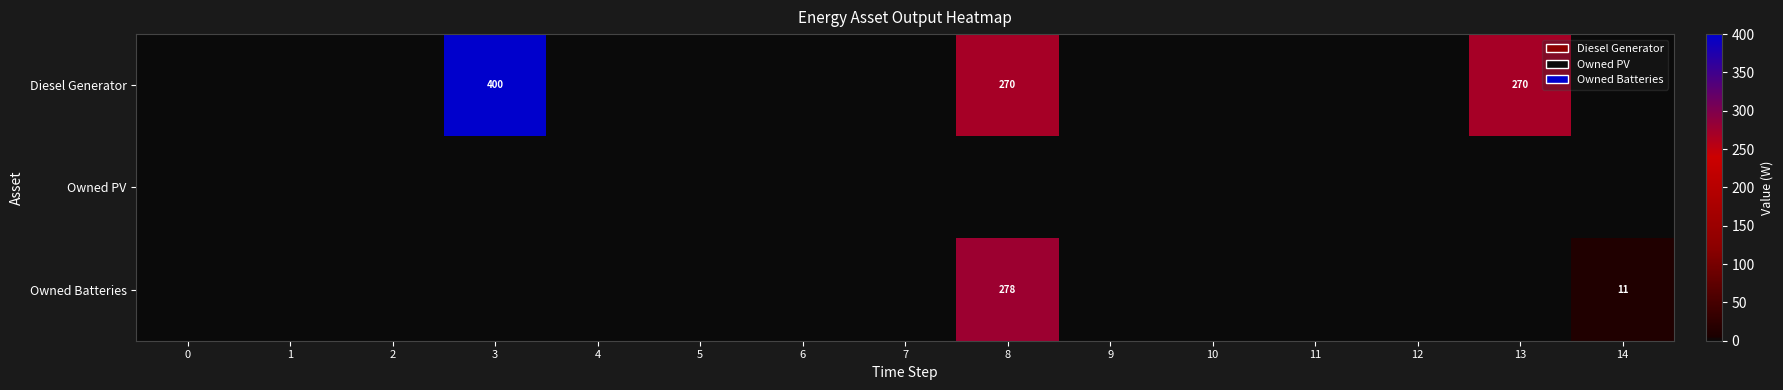

Is the value of Diesel Generator at 1 greater than the value of Owned PV at 6?

No